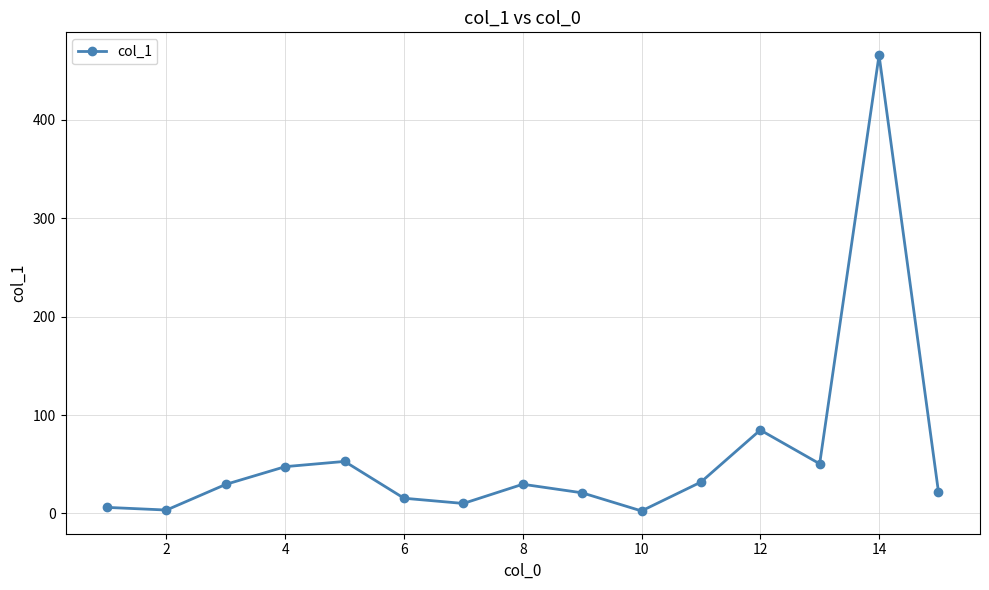

What is the sum of all values?

873.8